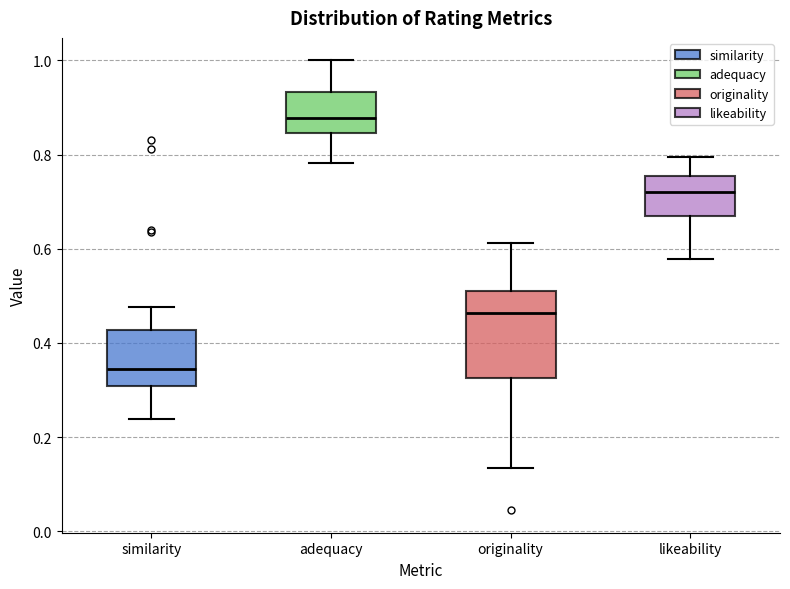

Which box's median line is the lowest?

similarity